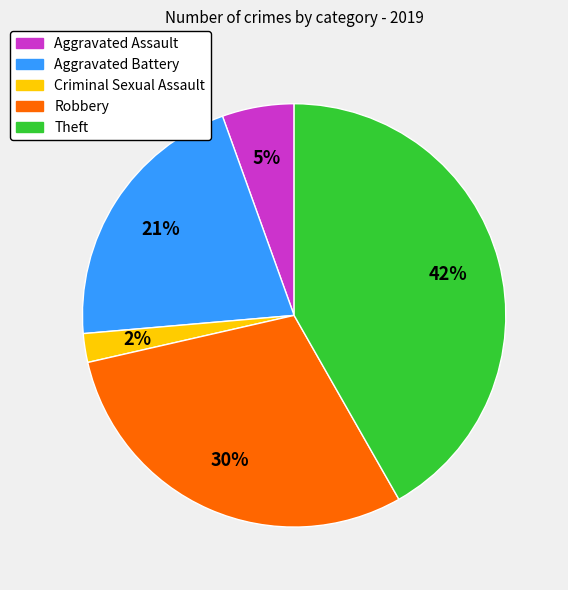

Combined, do Criminal Sexual Assault and Theft account for over 50%?

No